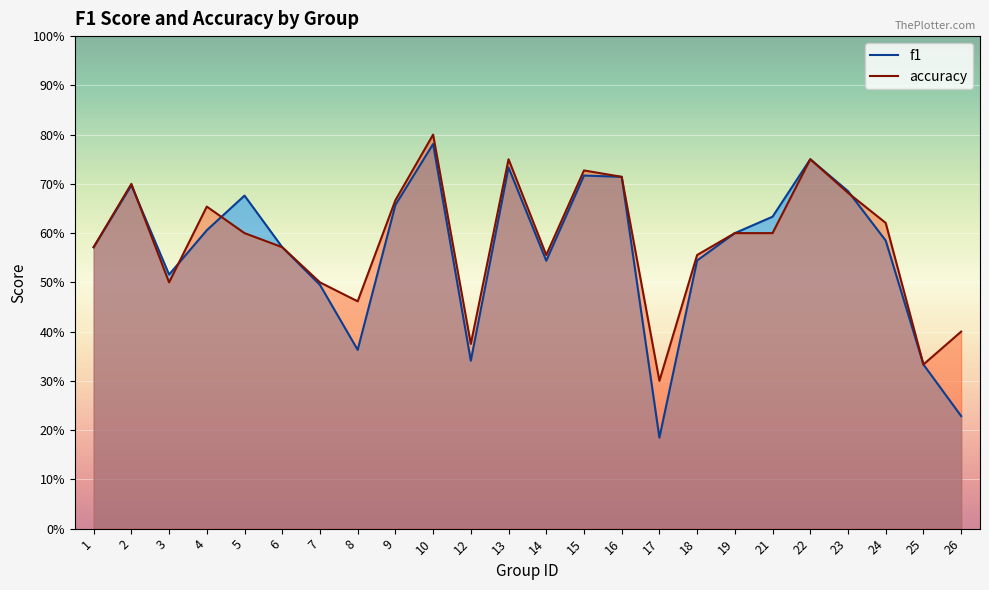

Reading left to right, what are all the values shown in this chart?

f1: 0.6	0.7	0.5	0.6	0.7	0.6	0.5	0.4	0.7	0.8	0.3	0.7	0.5	0.7	0.7	0.2	0.5	0.6	0.6	0.8	0.7	0.6	0.3	0.2
accuracy: 0.6	0.7	0.5	0.7	0.6	0.6	0.5	0.5	0.7	0.8	0.4	0.8	0.6	0.7	0.7	0.3	0.6	0.6	0.6	0.8	0.7	0.6	0.3	0.4